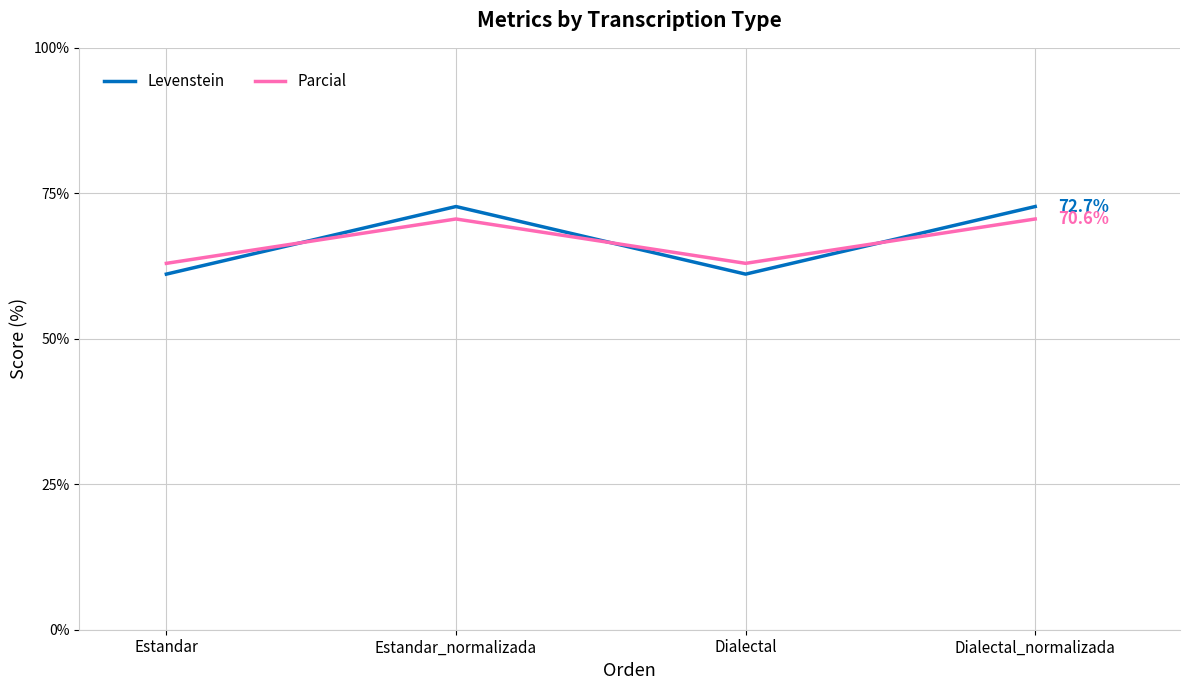

Rank the series at Dialectal from highest to lowest value.

Parcial, Levenstein